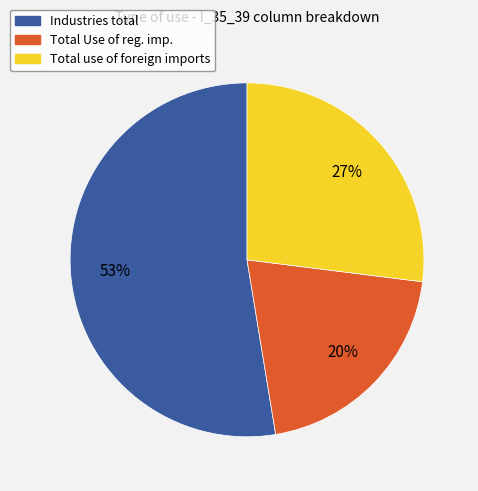

Is the sum of Total use of foreign imports and Industries total greater than half?

Yes